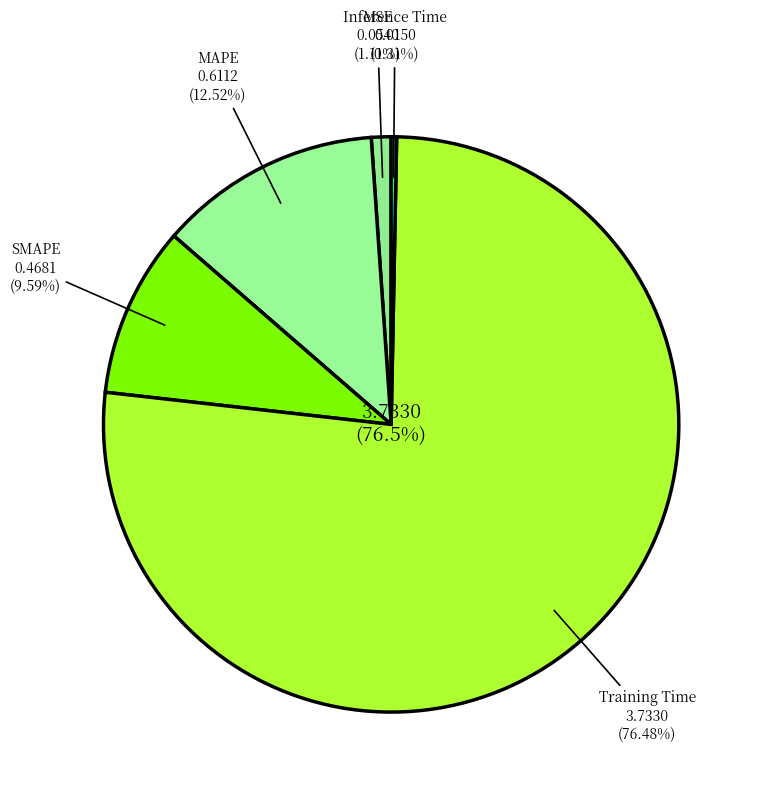

To the nearest percent, what is the difference between the largest and smallest slice percentages?

76%